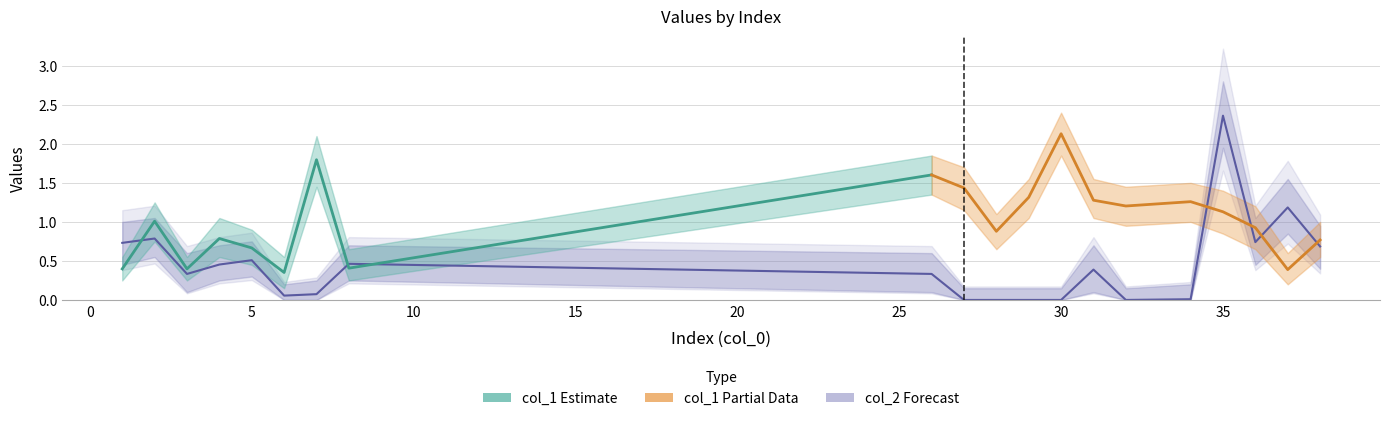

True or false: the data has more than 2 interior local peaks.

True